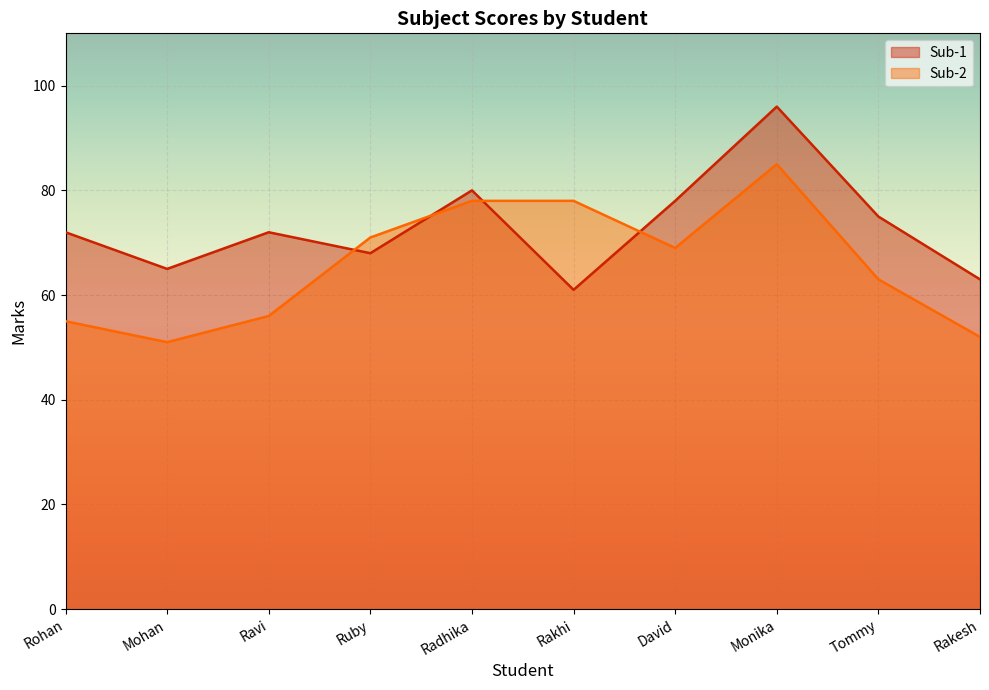

How many lines are shown in the chart?

2